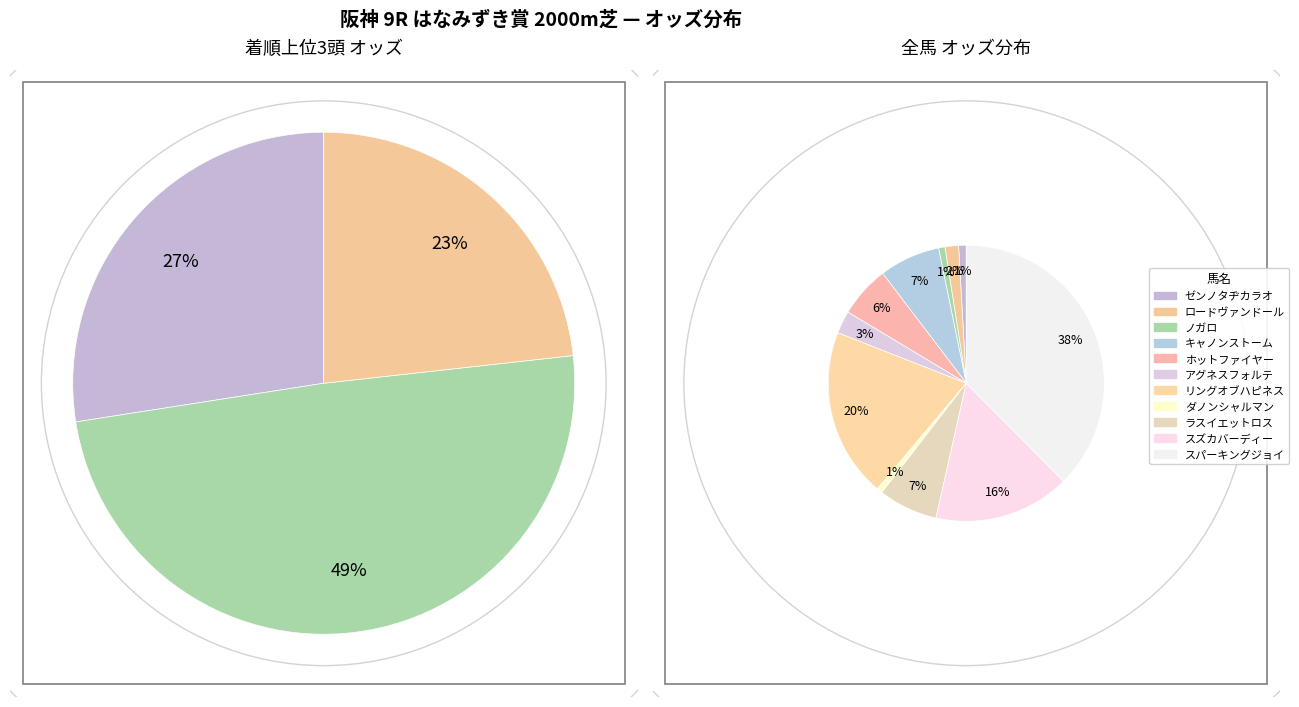

Count the number of slices in the pie.

11